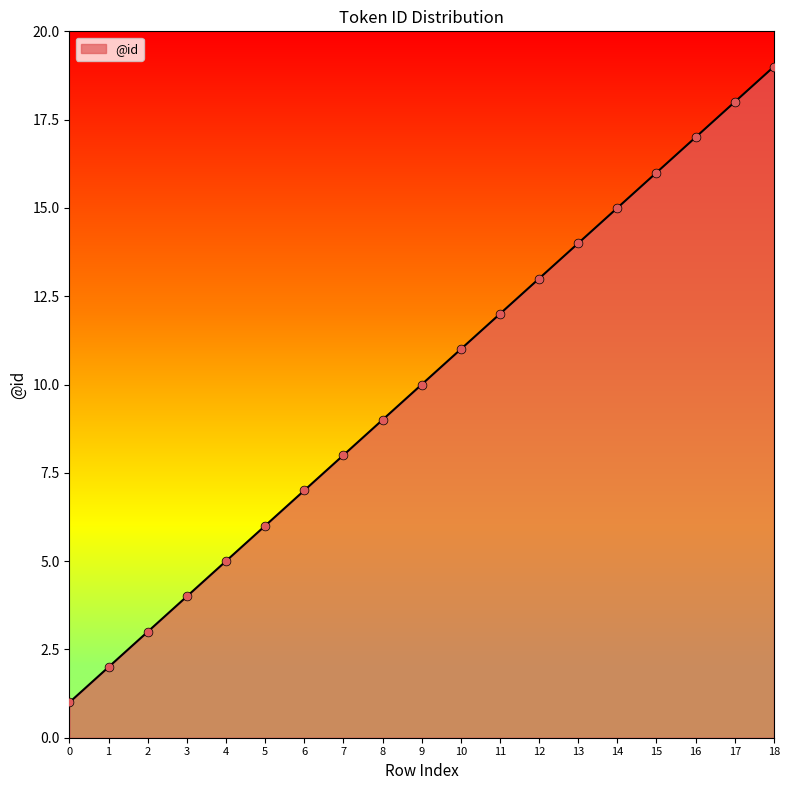

Between 2 and 7, which is larger?

7